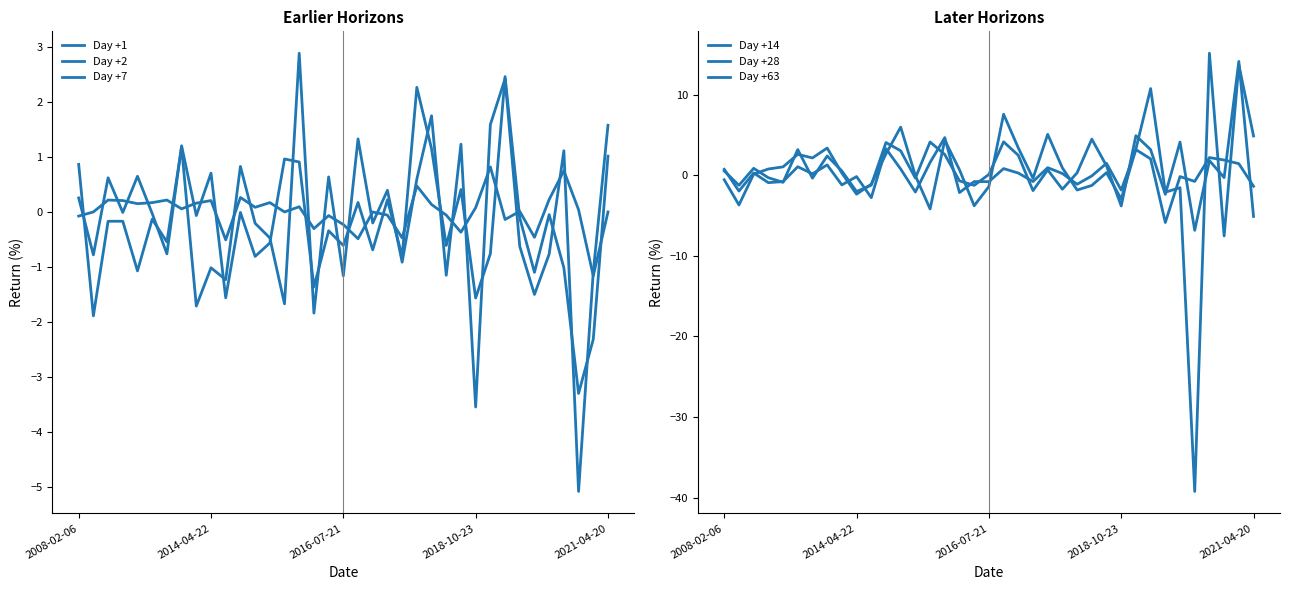

How many data points in Day +63 are above 0?

21